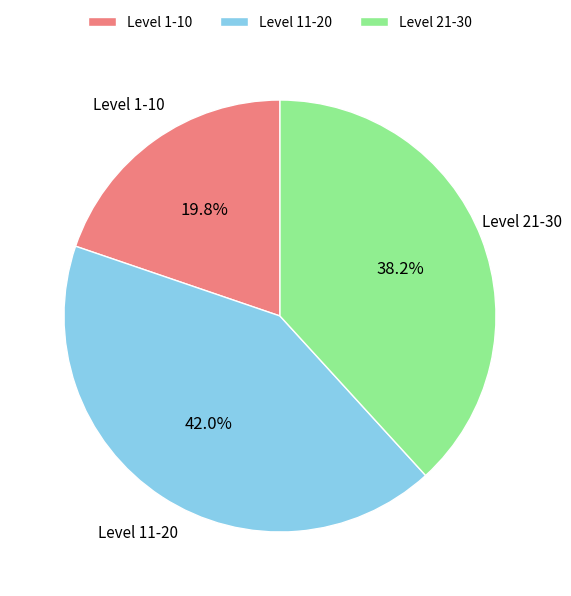

Which slice is the largest?

Level 11-20